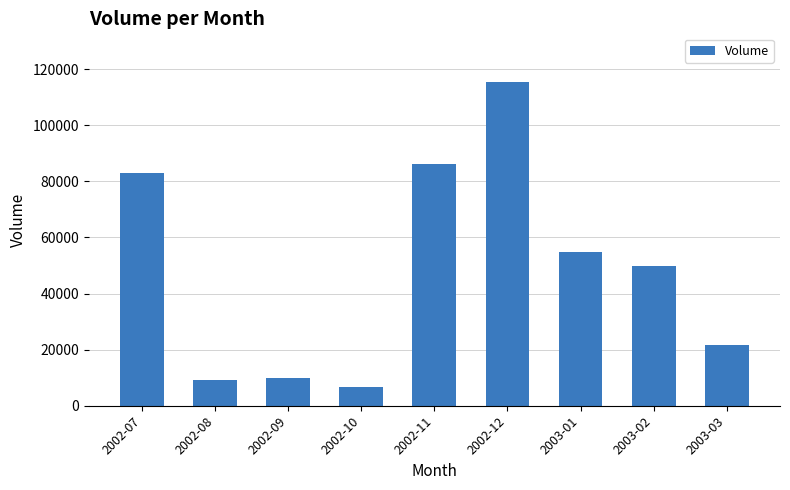

What is the smallest value displayed?

6840